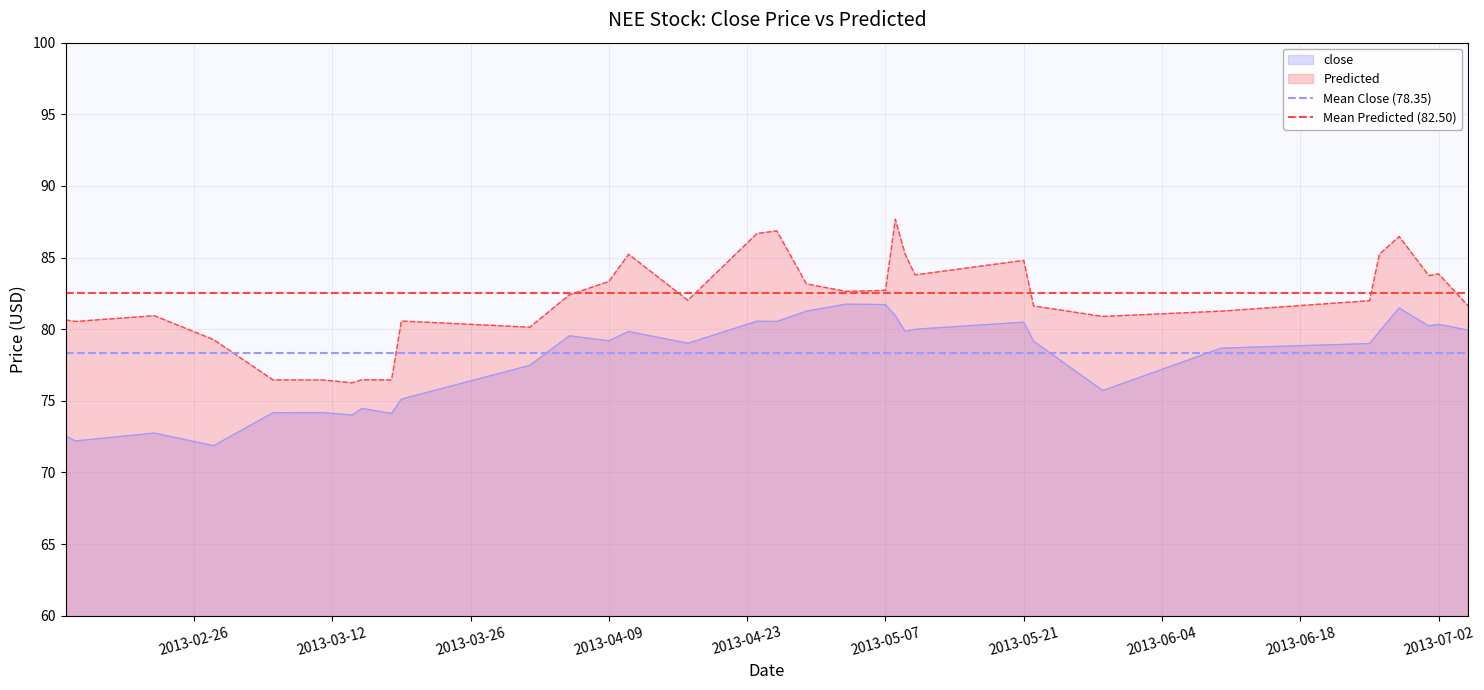

Rank the series by their average value, from lowest to highest.

Mean Close (78.35), Mean Predicted (82.50)